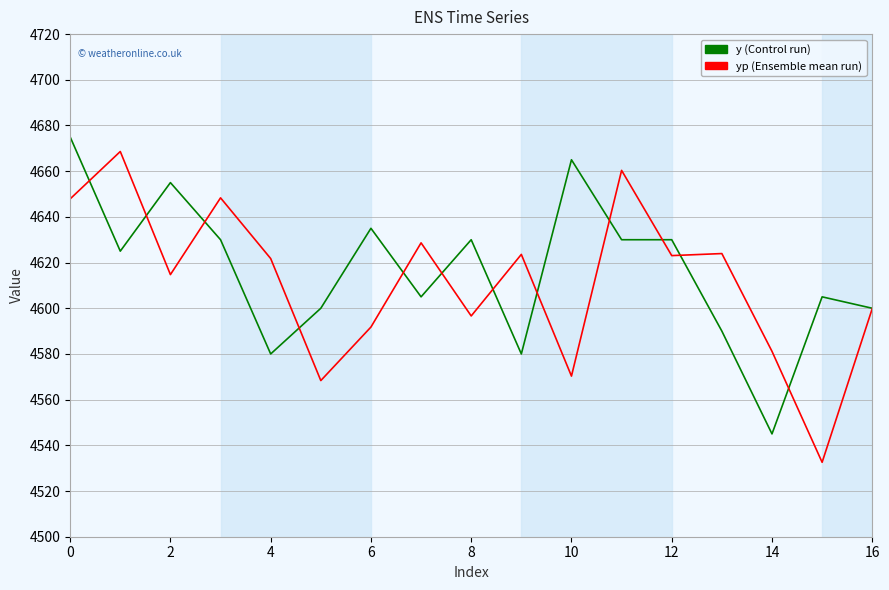

What is the greatest value displayed?

4675.0